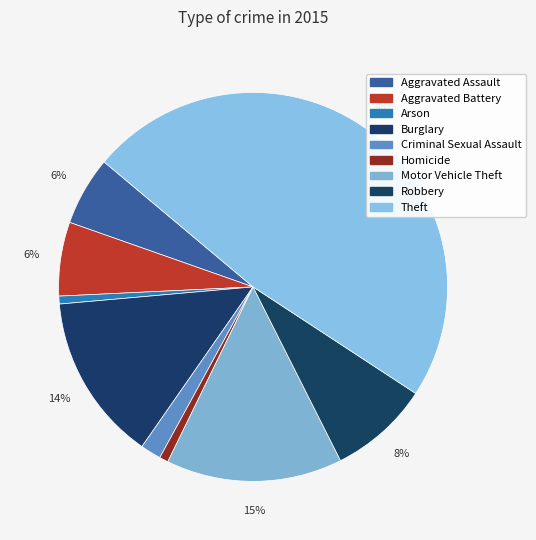

How many segments does this pie chart have?

9